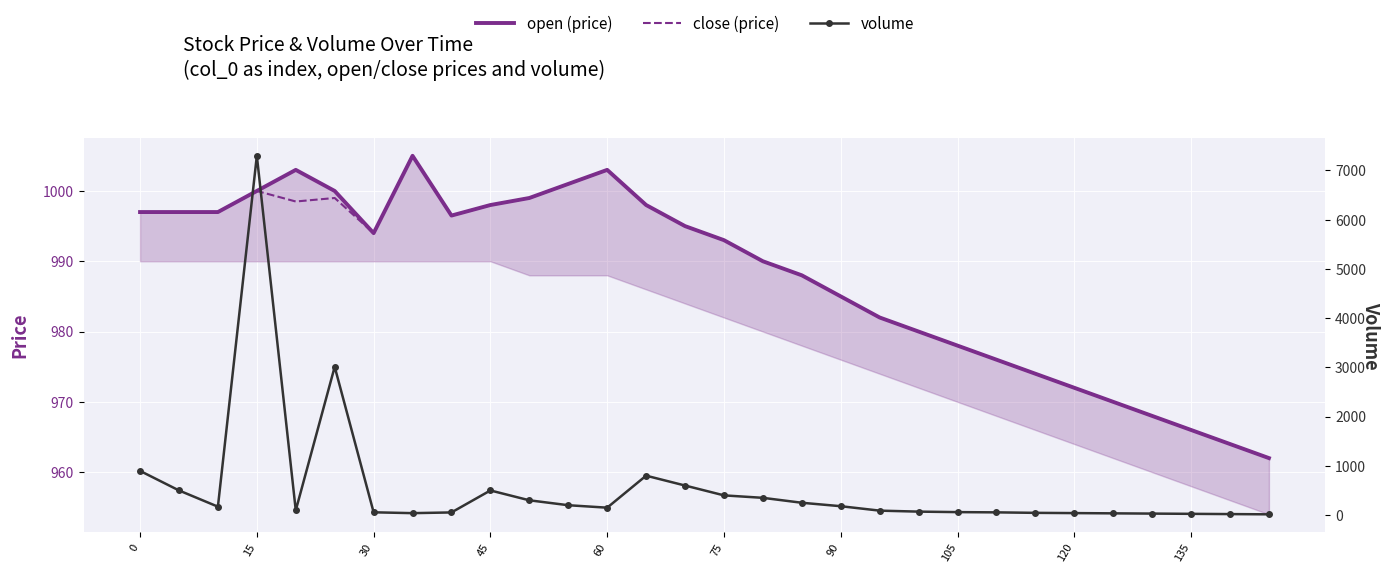

Between 135 and 75, which is larger?

75